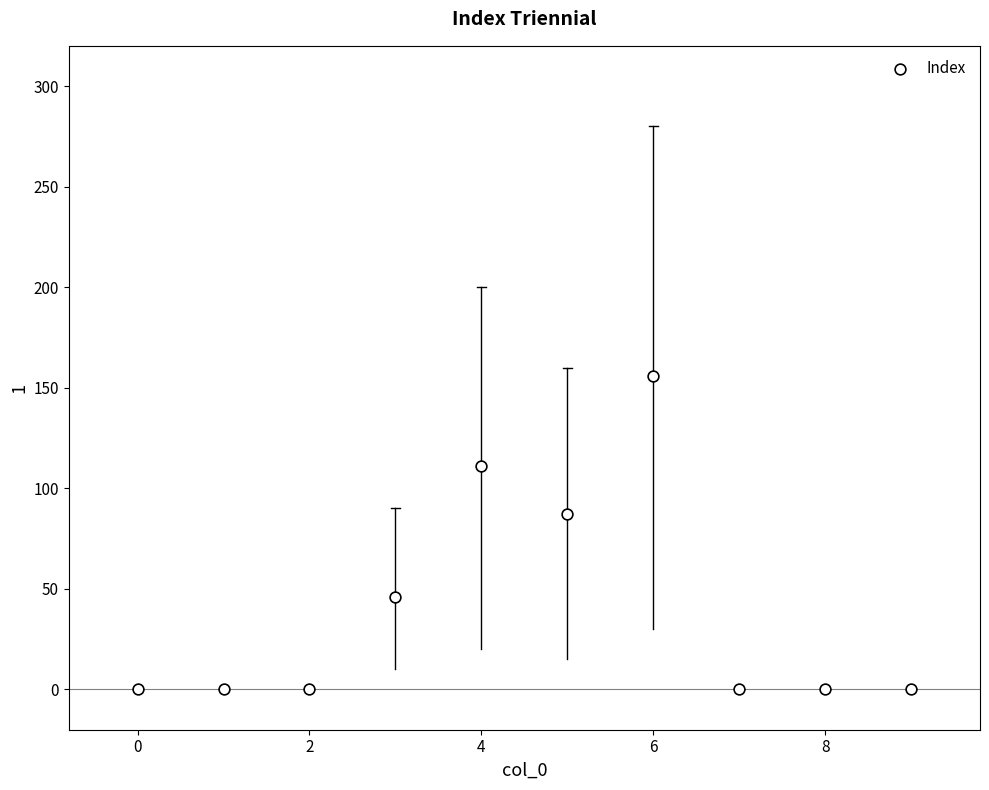

What is the range of Y values (max minus min)?

156